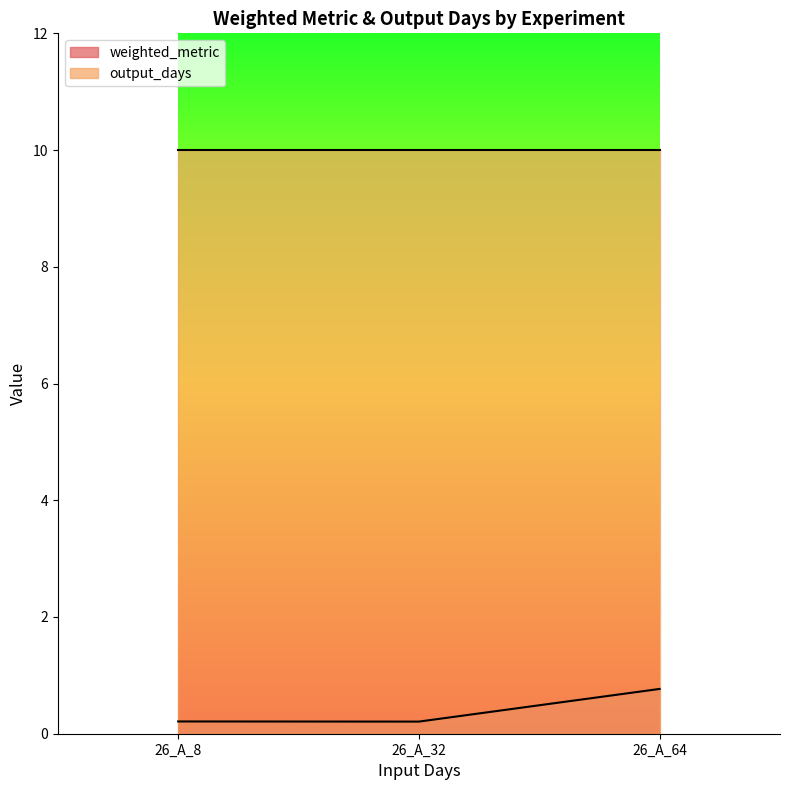

What is the total value across all series at 26_A_64?

10.8